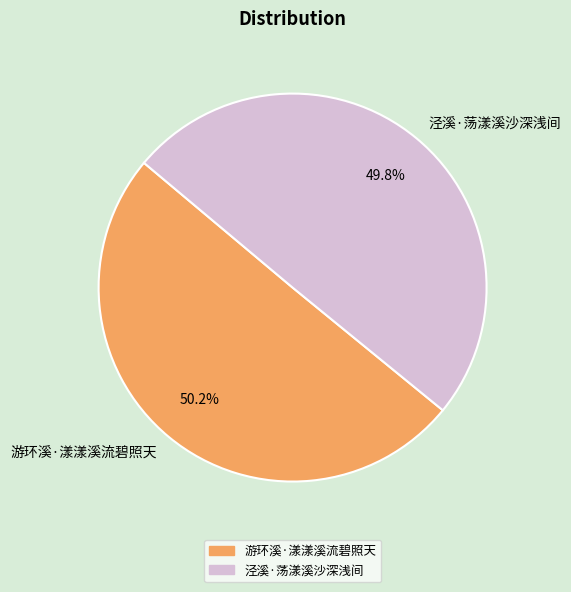

To the nearest percent, what portion does 泾溪·荡漾溪沙深浅间 represent?

50%